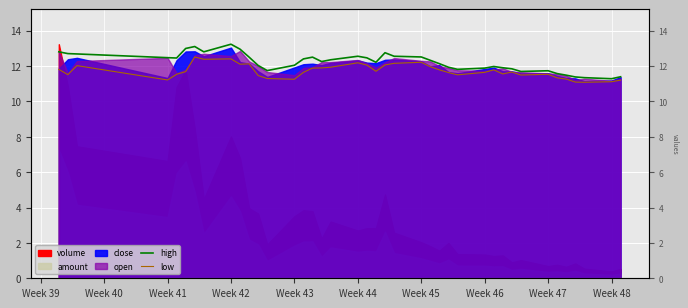

How many lines are shown in the chart?

2